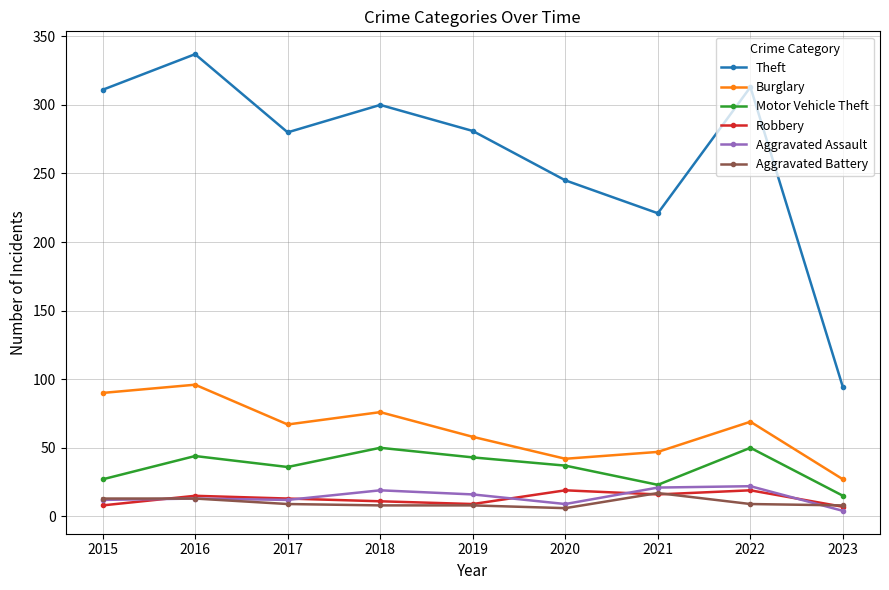

Which label corresponds to the largest value in the chart?

2016